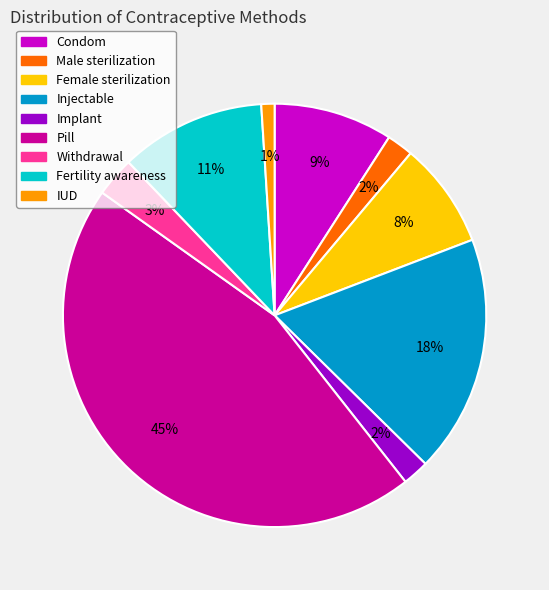

Is the sum of Female sterilization and Withdrawal greater than half?

No